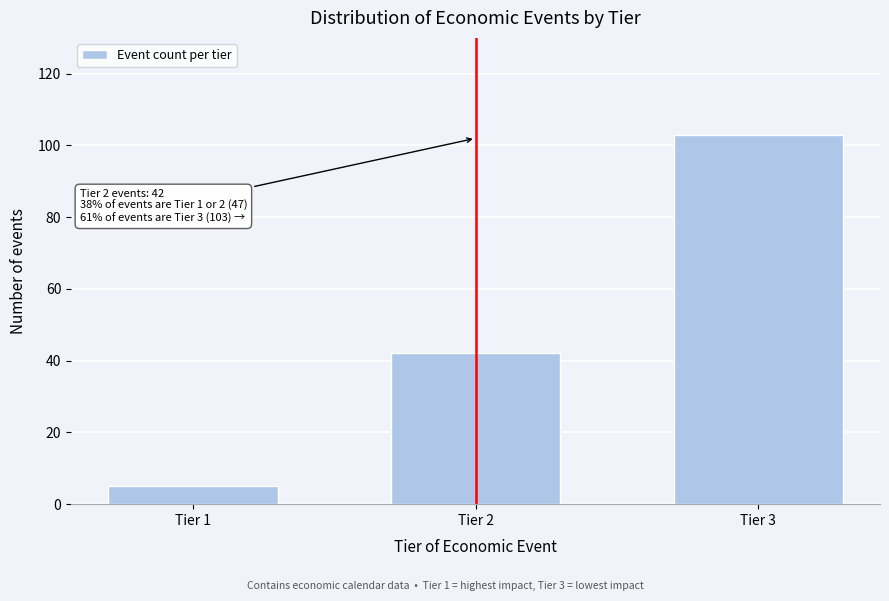

Reading right to left, list all the values displayed in this chart.

Tier 3=103	Tier 2=42	Tier 1=5